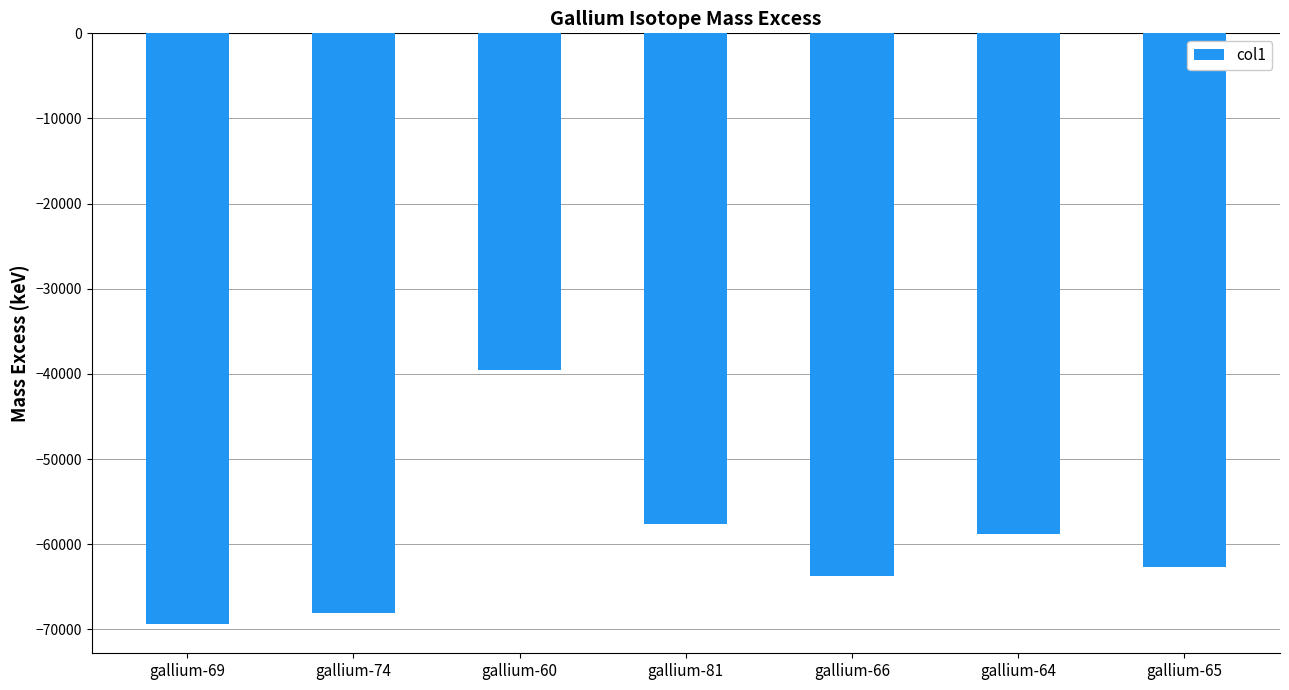

What is the label of the 3rd bar from the left?

gallium-60